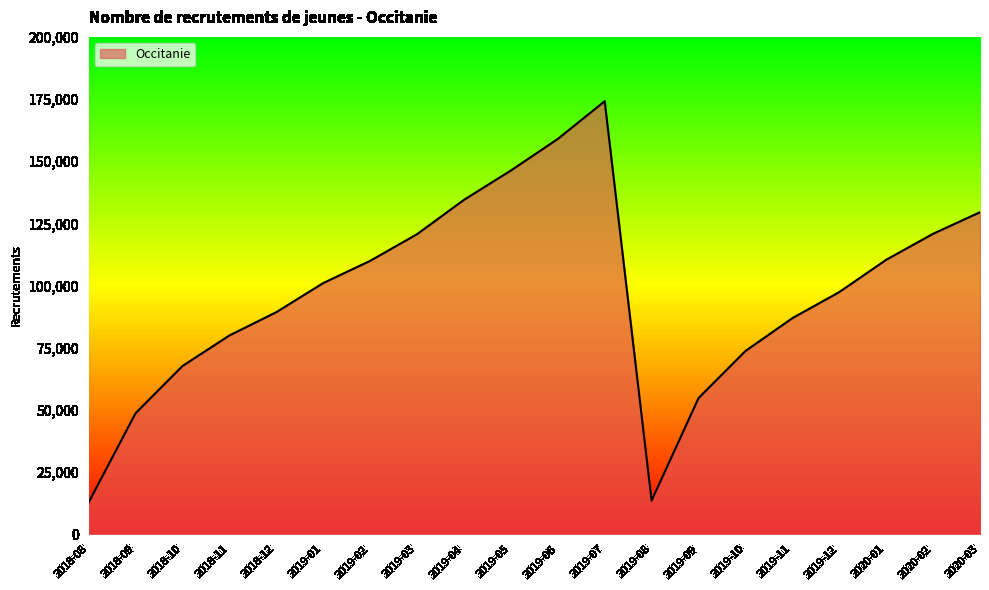

What is the difference between the values at 2019-01 and 2019-09?

46264